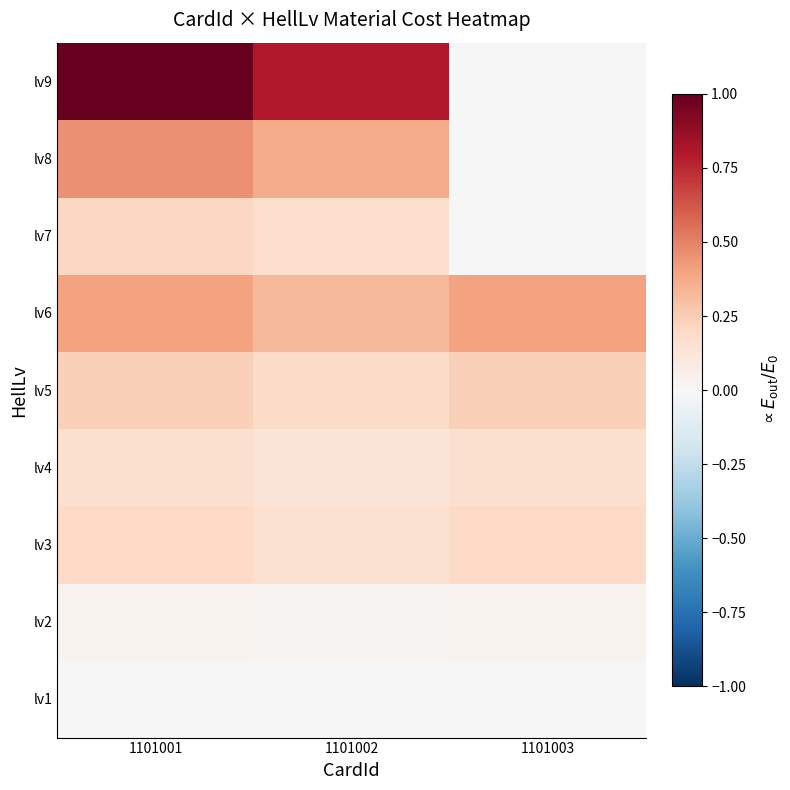

Rank the series at 1101001 from lowest to highest value.

lv1, lv2, lv4, lv3, lv7, lv5, lv6, lv8, lv9